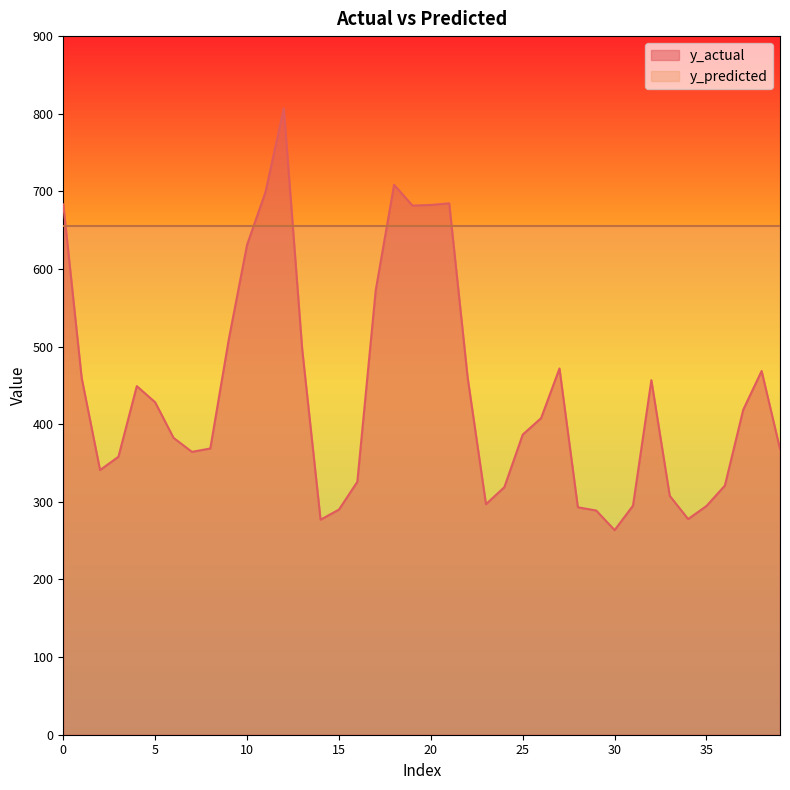

List the series in order of their overall mean, highest first.

y_predicted, y_actual